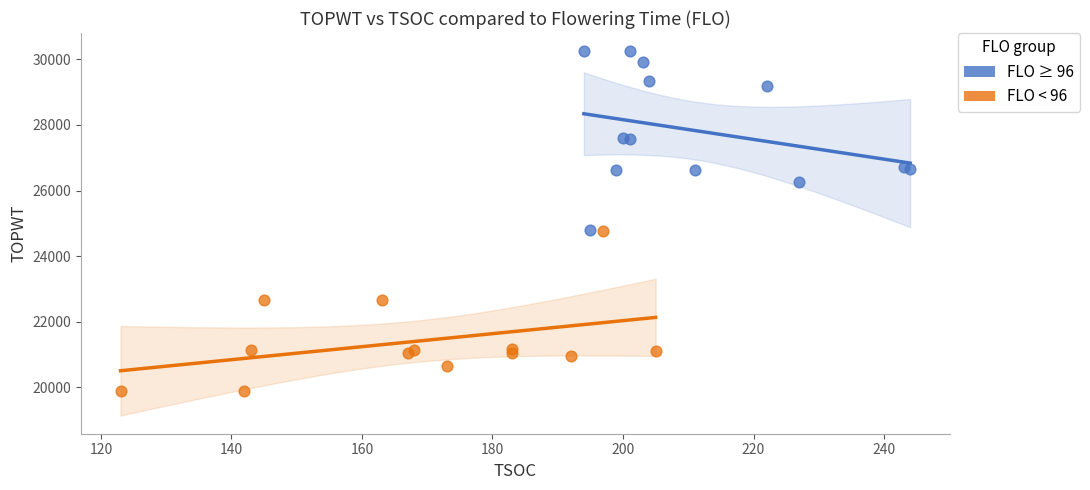

Which series has the widest spread of Y values?

FLO ≥ 96